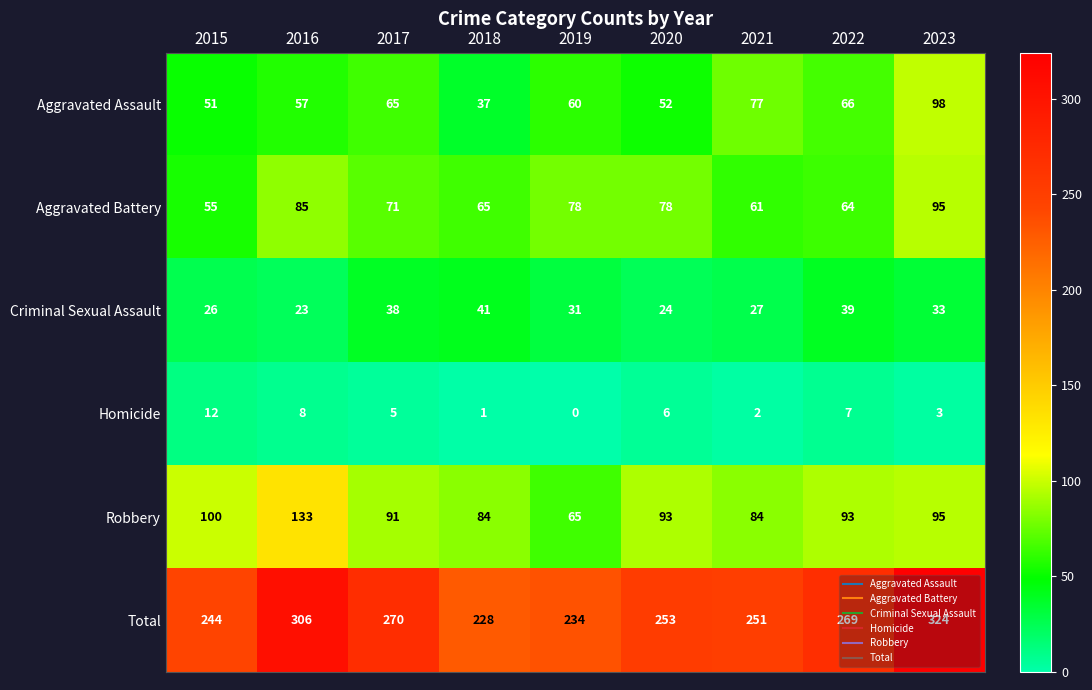

What is the difference between the highest and lowest values at 2020?

247